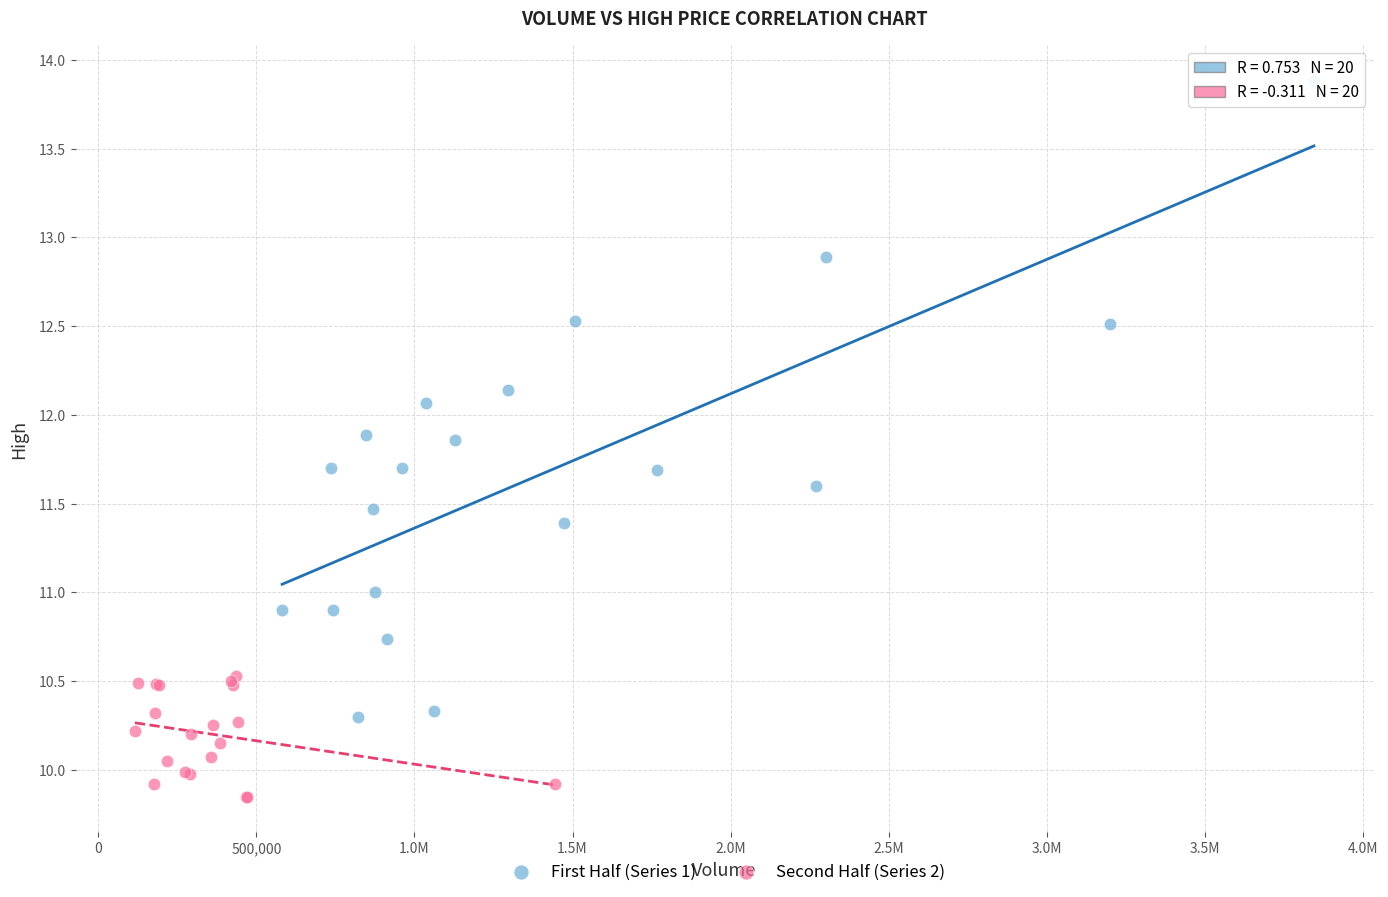

Which series contains the lowest Y value?

Second Half (Series 2)